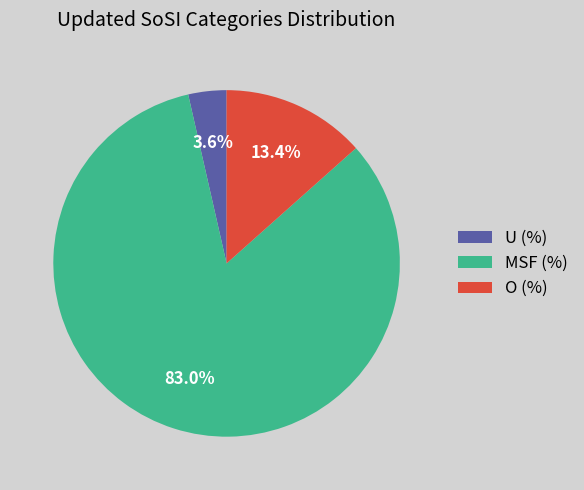

To the nearest percent, what is the combined percentage of MSF (%) and U (%)?

87%